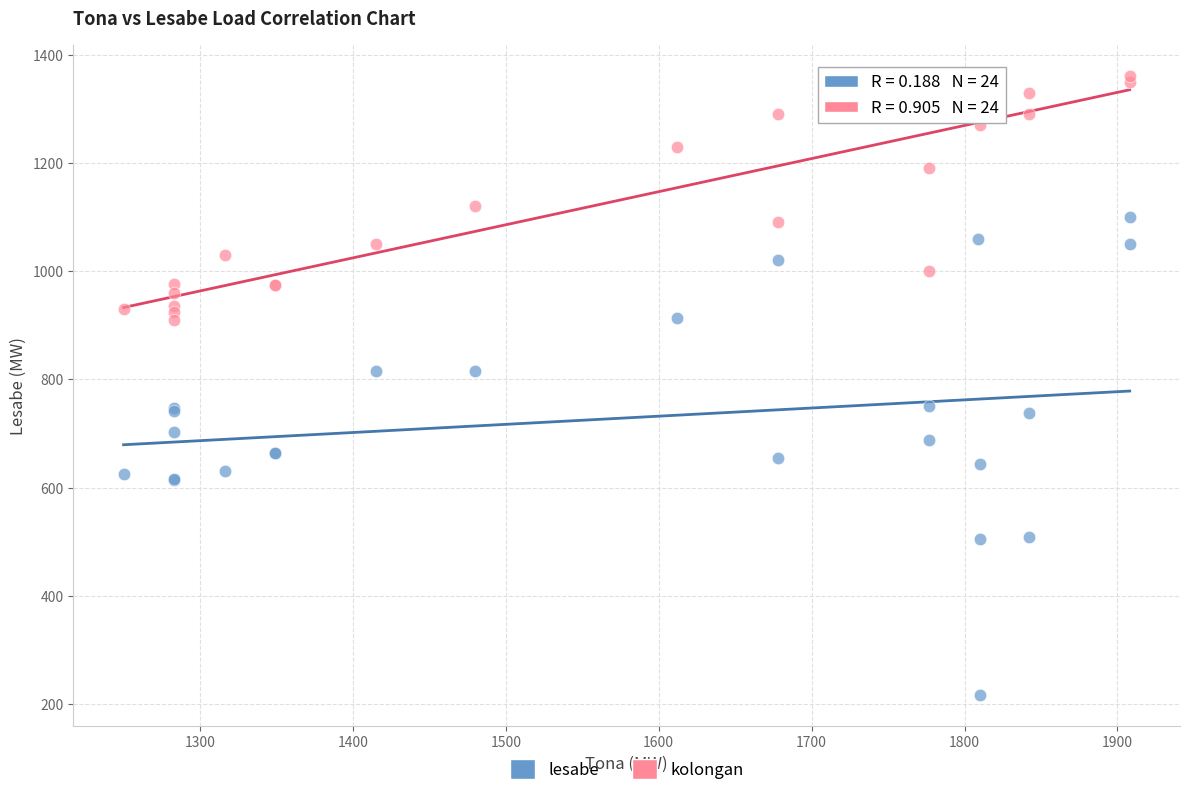

Which series contains the lowest Y value?

lesabe